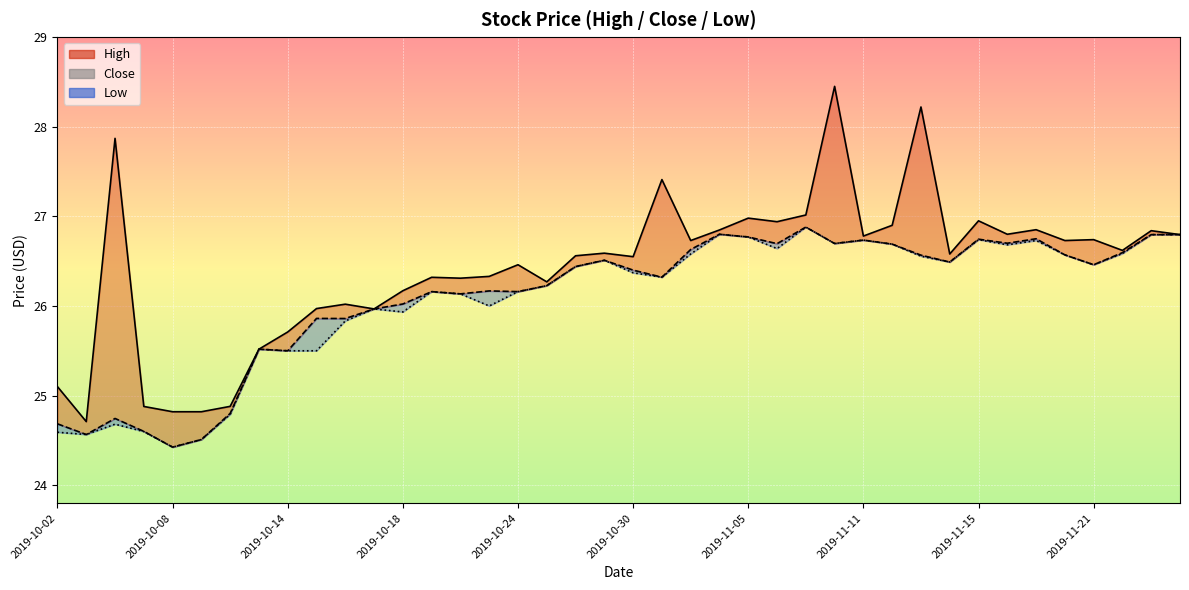

True or false: Low and Close intersect in this chart.

False